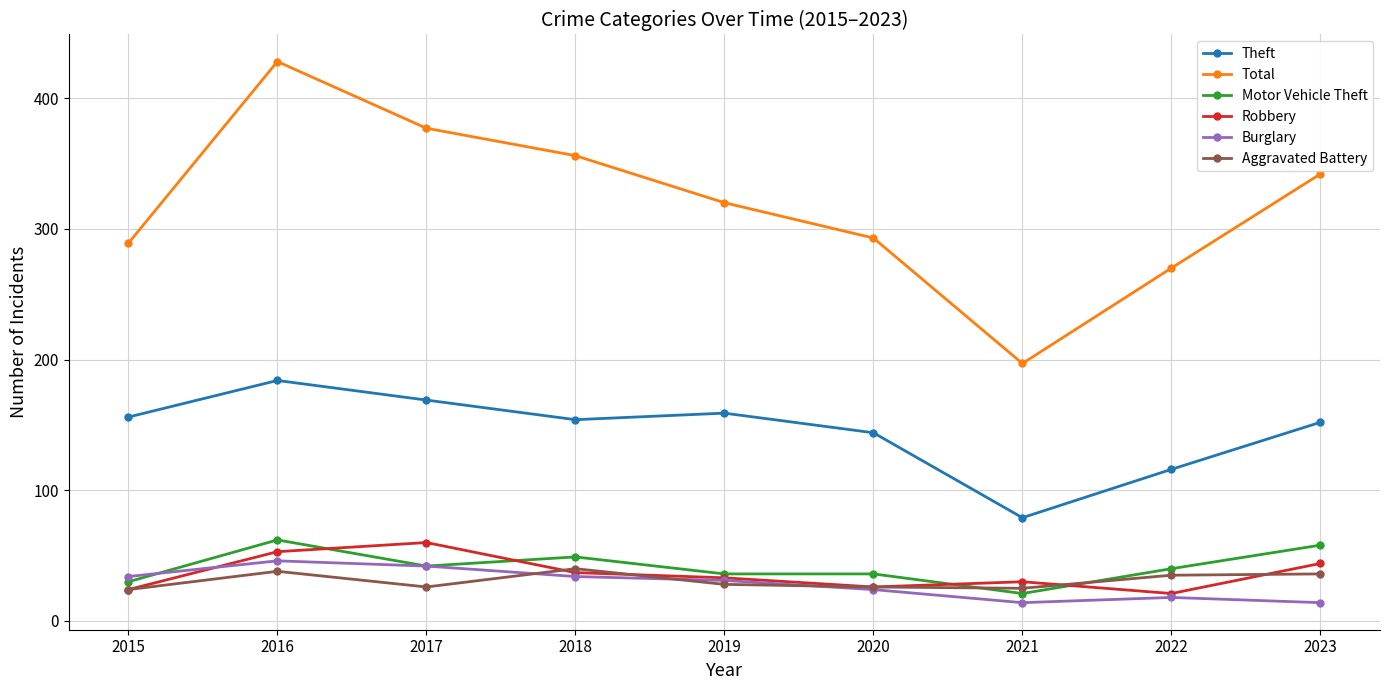

Is the value of Theft at 2018 greater than the value of Robbery at 2016?

Yes